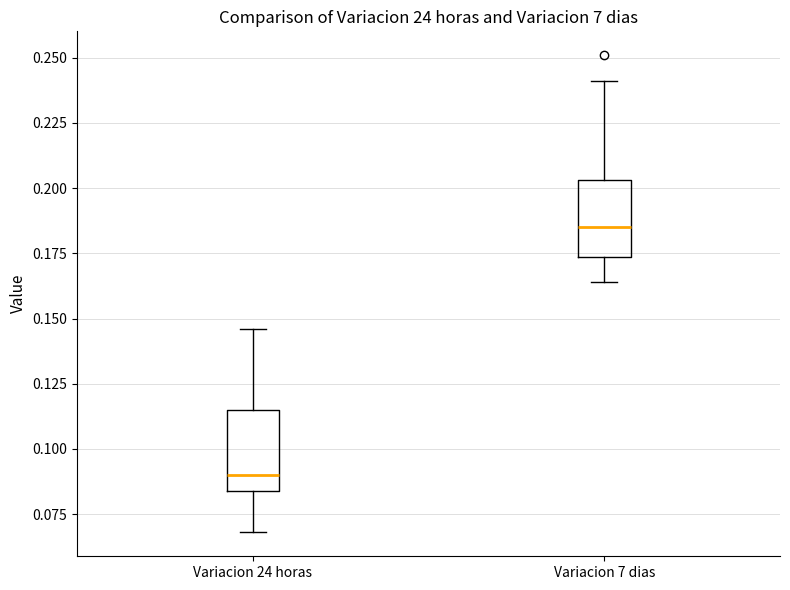

Reading left to right, transcribe this box plot: for each box, give where its median line is, the range the box spans, and where its two whiskers end, as read against the y-axis. The values are not printed on the chart, so give them approximately, as read against the axis.

Variacion 24 horas: median 0.090, box 0.085 to 0.115, whiskers 0.070 to 0.145
Variacion 7 dias: median 0.185, box 0.175 to 0.205, whiskers 0.165 to 0.240